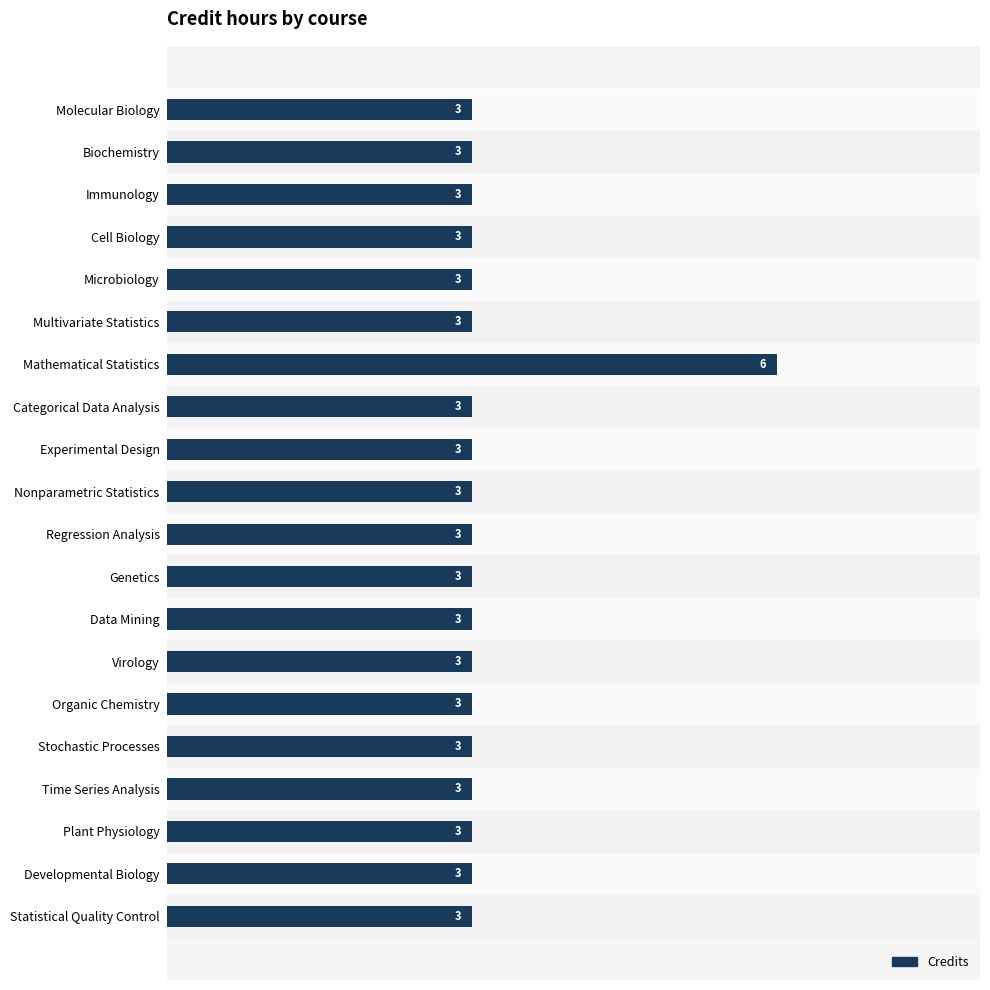

Reading bottom to top, list all the values displayed in this chart.

3	3	3	3	3	3	3	3	3	3	3	3	3	6	3	3	3	3	3	3